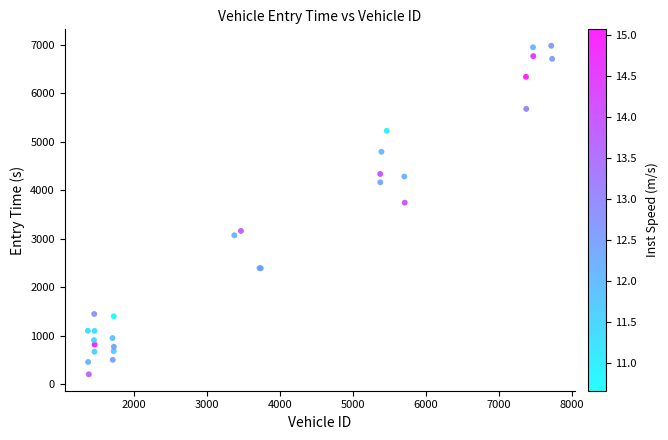

What Y value in the scatter plot is closest to 3588?

3740.0